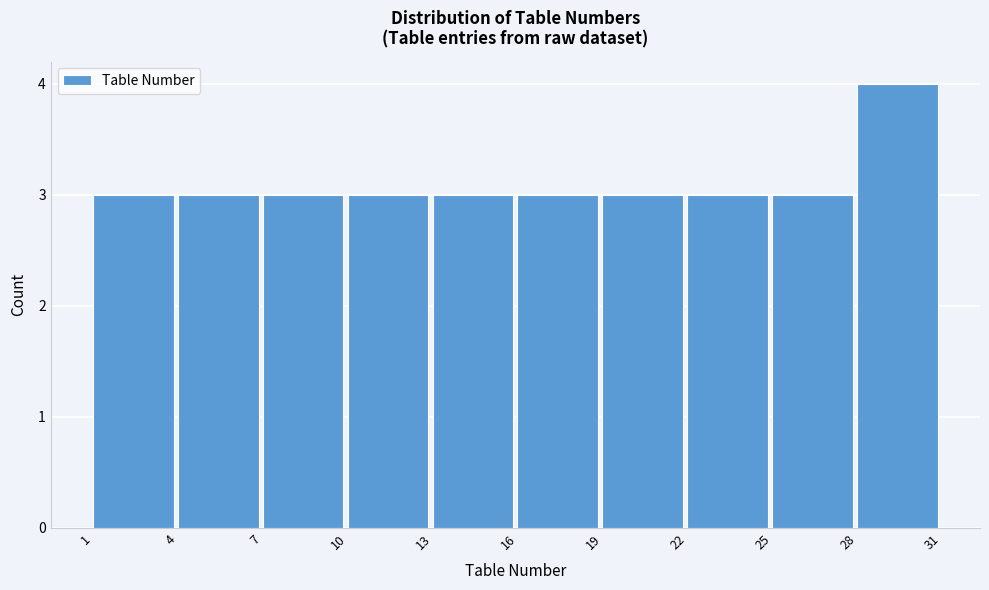

Which range on the x-axis has the tallest bar?

28 to 31